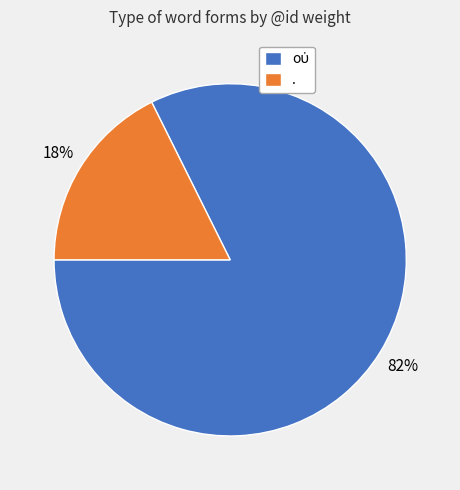

Which slice is the smallest?

.